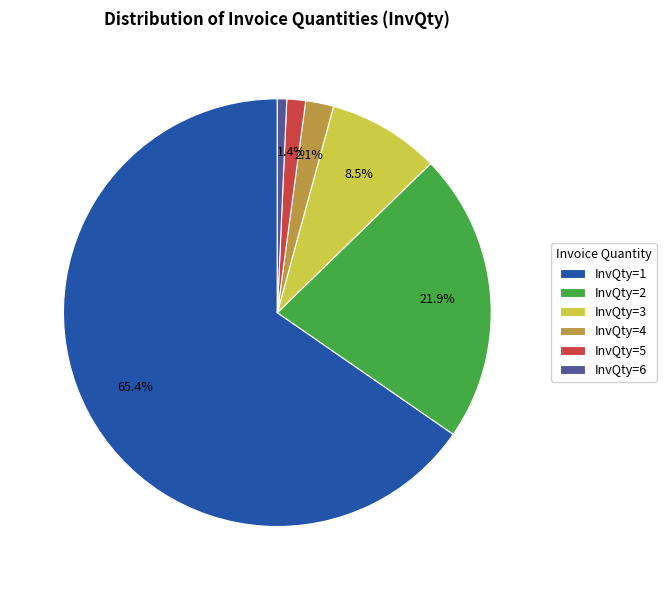

To the nearest percent, what is the difference between the InvQty=3 and InvQty=5 slice percentages?

7%